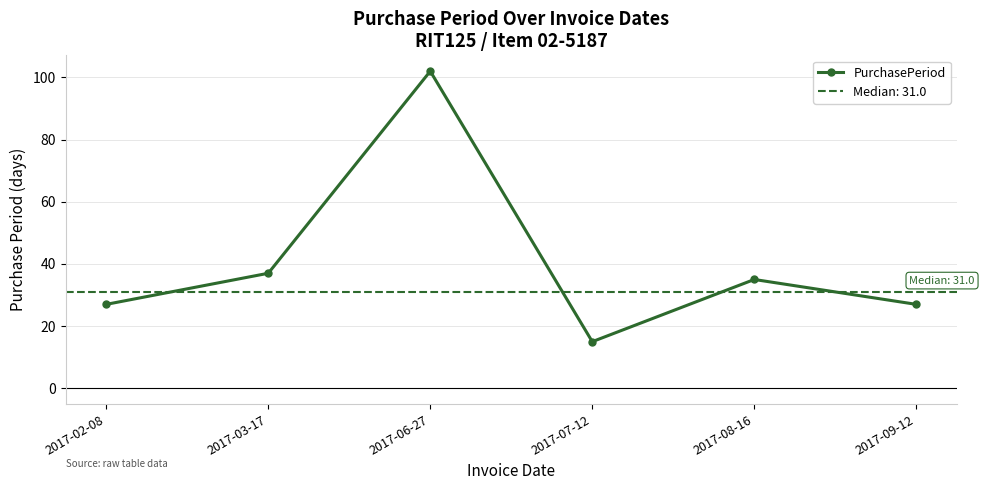

What is the change in value from 2017-03-17 to 2017-08-16?

-2